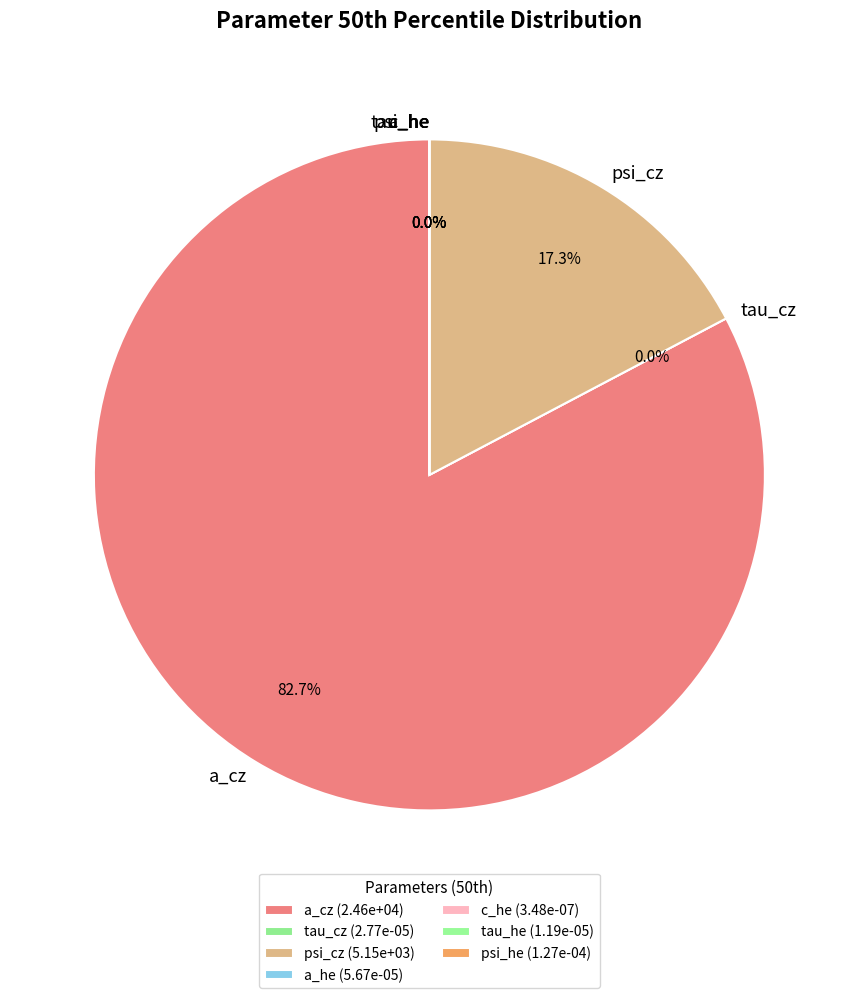

Is there a majority slice in this chart?

Yes